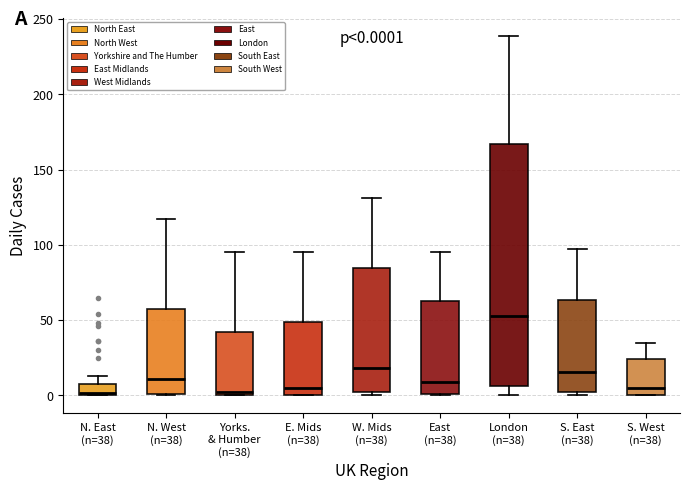

Which box is the tallest, from its lower edge to its upper edge?

London (n=38)